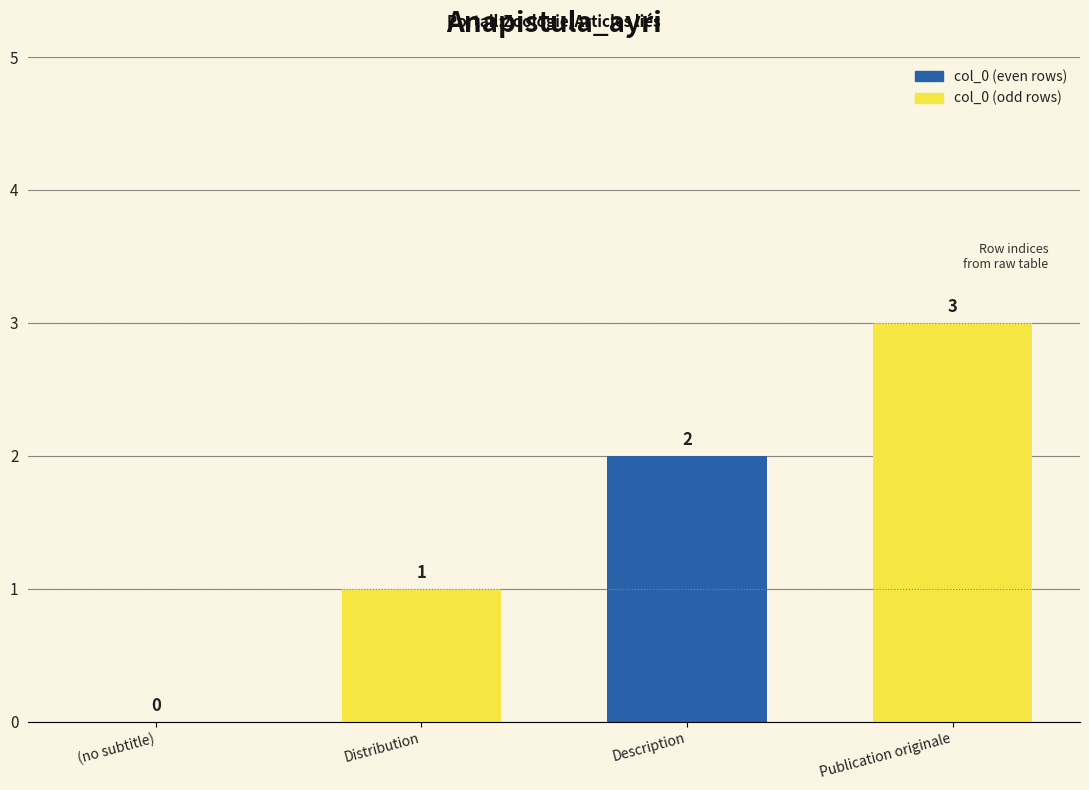

What is the sum of all values?

6